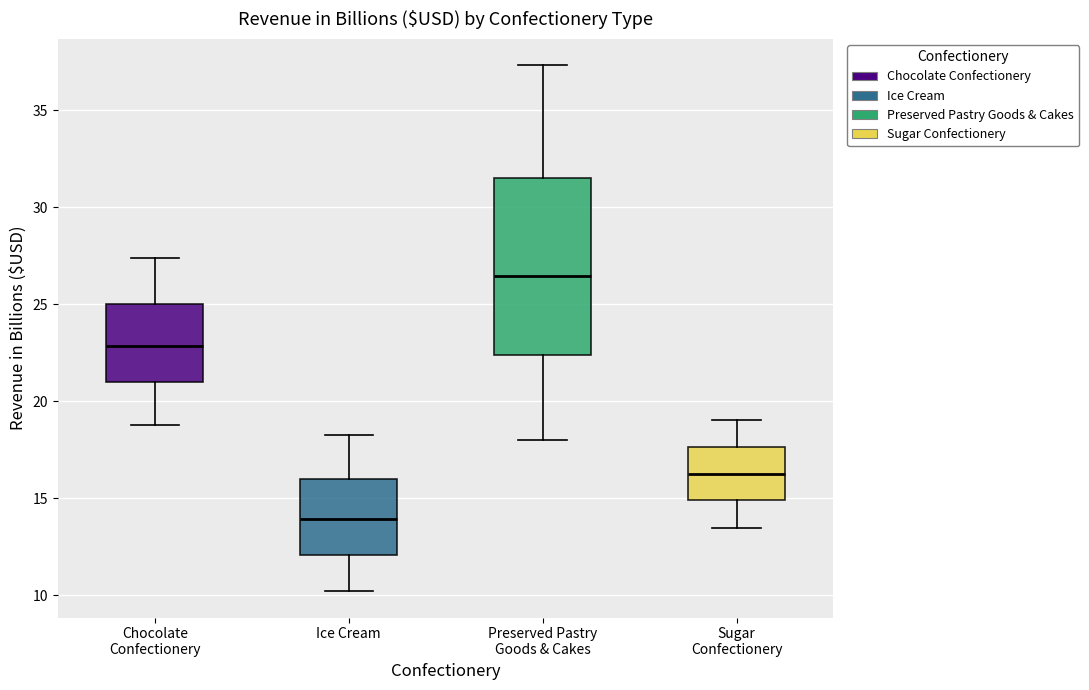

Reading left to right, transcribe this box plot: for each box, give where its median line is, the range the box spans, and where its two whiskers end, as read against the y-axis. The values are not printed on the chart, so give them approximately, as read against the axis.

Chocolate Confectionery: median 23.0, box 21.0 to 25.0, whiskers 19.0 to 27.5
Ice Cream: median 14.0, box 12.0 to 16.0, whiskers 10.0 to 18.5
Preserved Pastry Goods & Cakes: median 26.5, box 22.5 to 31.5, whiskers 18.0 to 37.5
Sugar Confectionery: median 16.5, box 15.0 to 17.5, whiskers 13.5 to 19.0